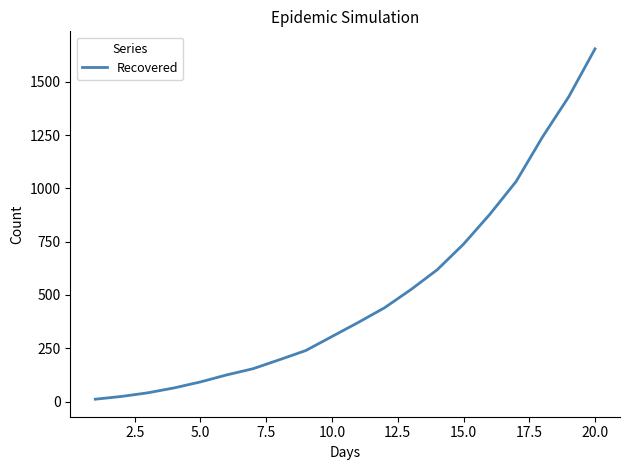

What is the greatest value displayed?

1654